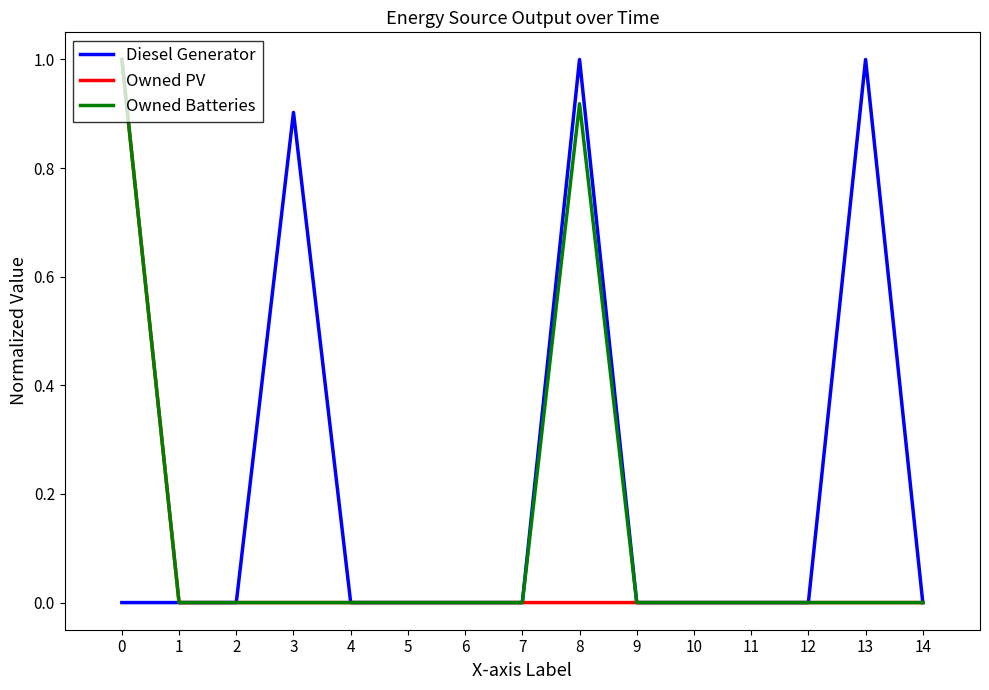

What is the maximum value shown in the chart?

1.0